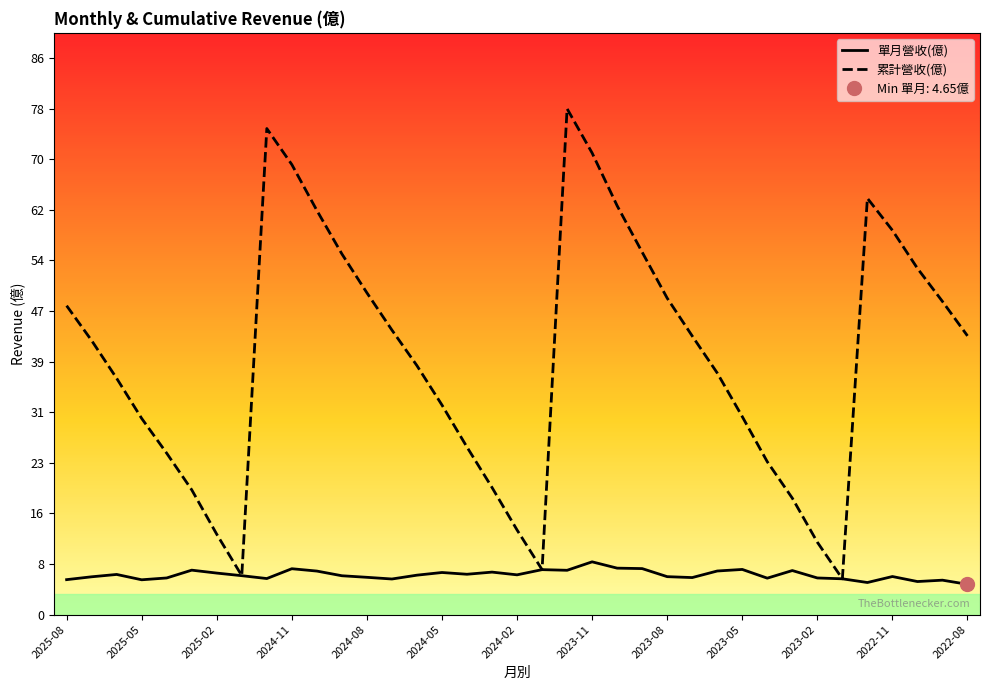

True or false: 單月營收(億) and 累計營收(億) intersect in this chart.

False